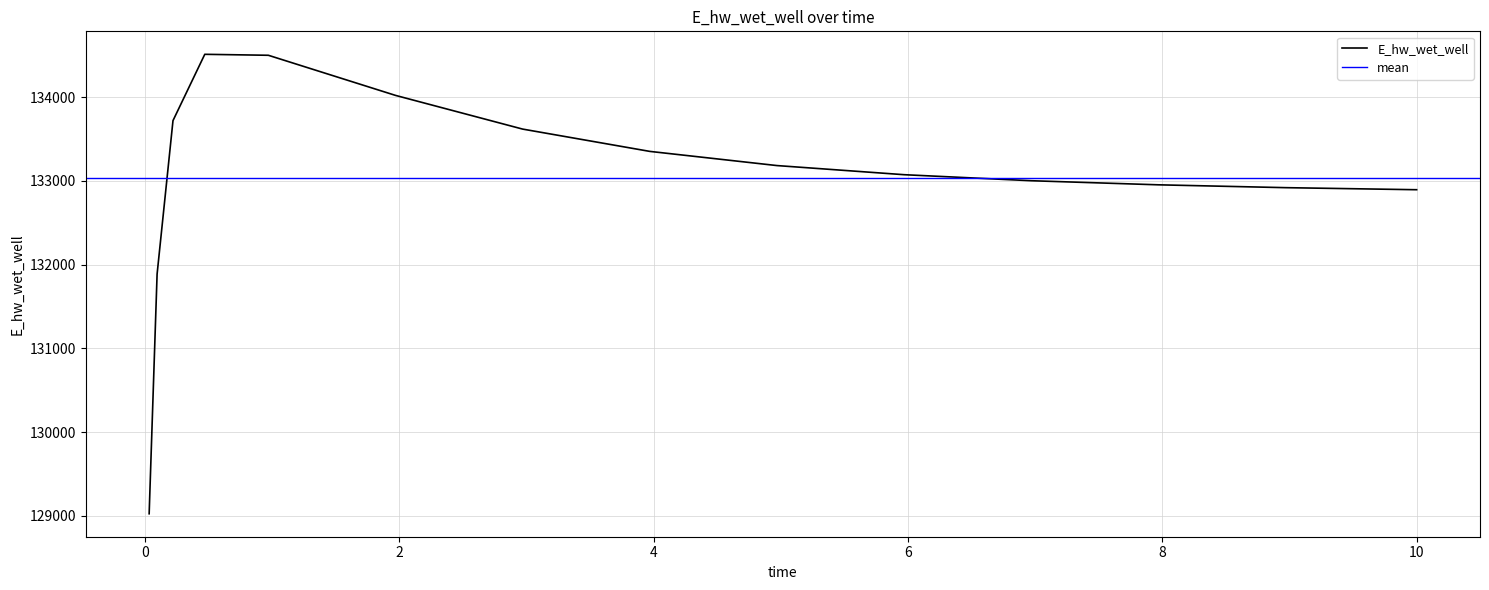

List the labels in order of value, smallest first.

0.03125, 0.09375, 10, 9.96875, 8.96875, 7.96875, 6.96875, 5.96875, 4.96875, 3.96875, 2.96875, 0.21875, 1.96875, 0.96875, 0.46875